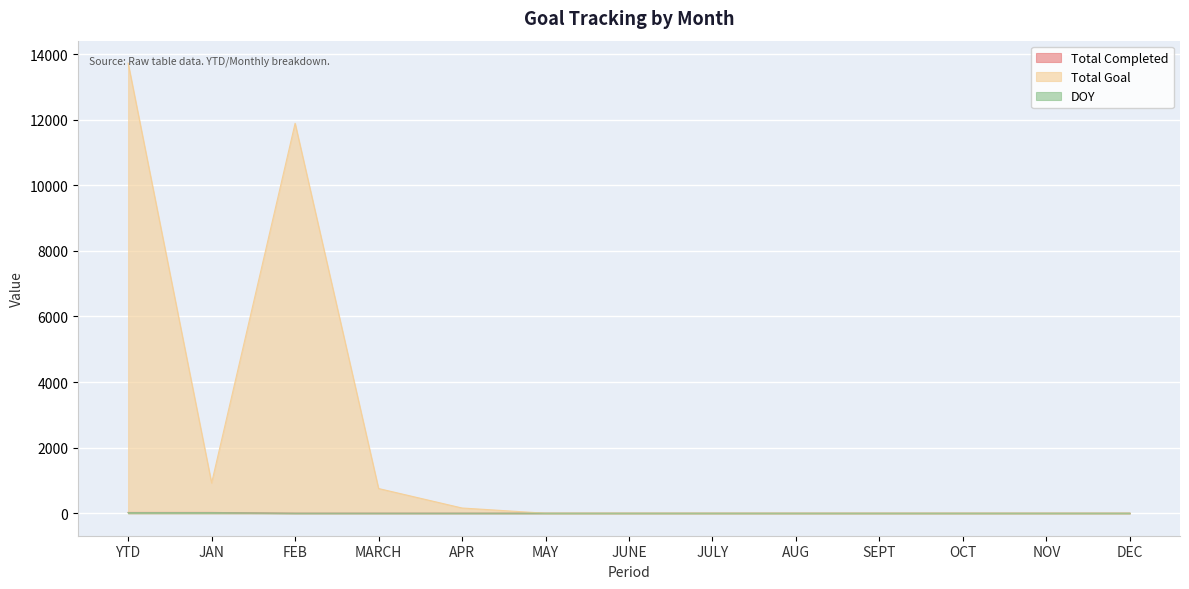

What position from the right is JULY?

6